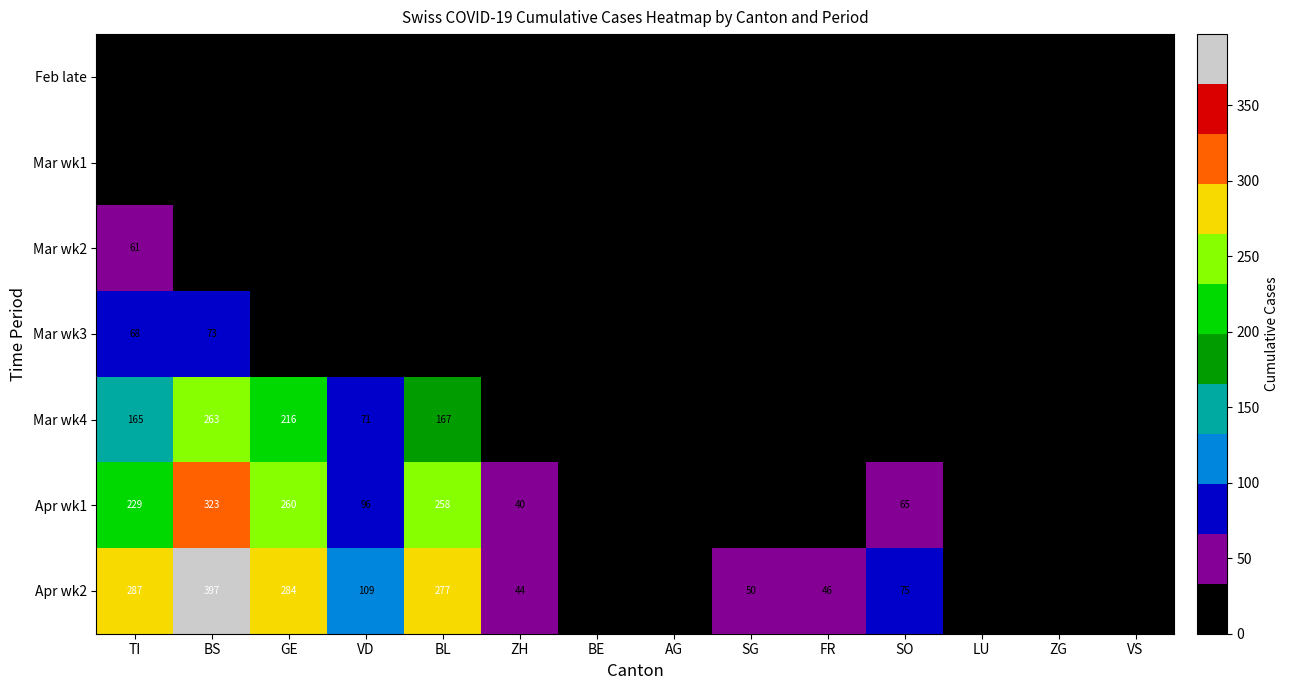

List the series in order of their peak value, lowest first.

Feb late, Mar wk1, Mar wk2, Mar wk3, Mar wk4, Apr wk1, Apr wk2